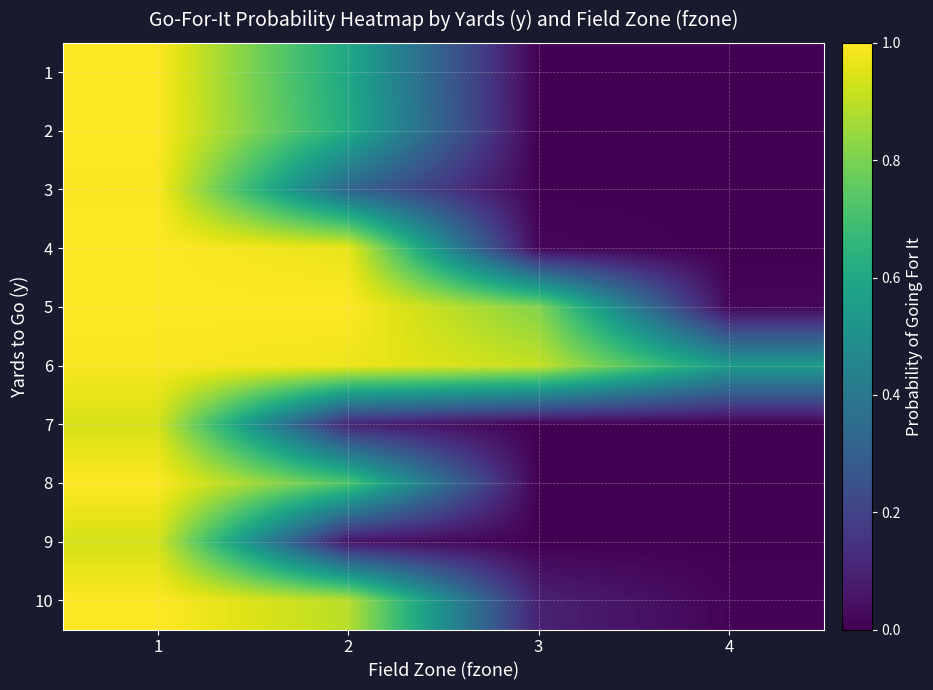

Reading right to left, list all the values displayed in this chart.

1: 4=0.0	3=0.0	2=0.6	1=1.0
2: 4=0.0	3=0.0	2=0.6	1=1.0
3: 4=0.0	3=0.0	2=0.3	1=1.0
4: 4=0.0	3=0.0	2=1.0	1=1.0
5: 4=0.0	3=0.8	2=1.0	1=1.0
6: 4=0.5	3=0.9	2=1.0	1=1.0
7: 4=0.0	3=0.0	2=0.1	1=0.9
8: 4=0.0	3=0.0	2=0.7	1=1.0
9: 4=0.0	3=0.0	2=0.1	1=0.9
10: 4=0.0	3=0.1	2=0.9	1=1.0